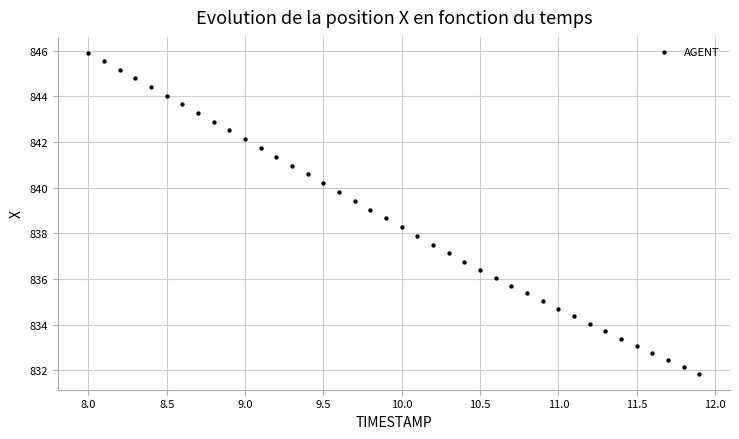

What is the range of X values (max minus min)?

3.9